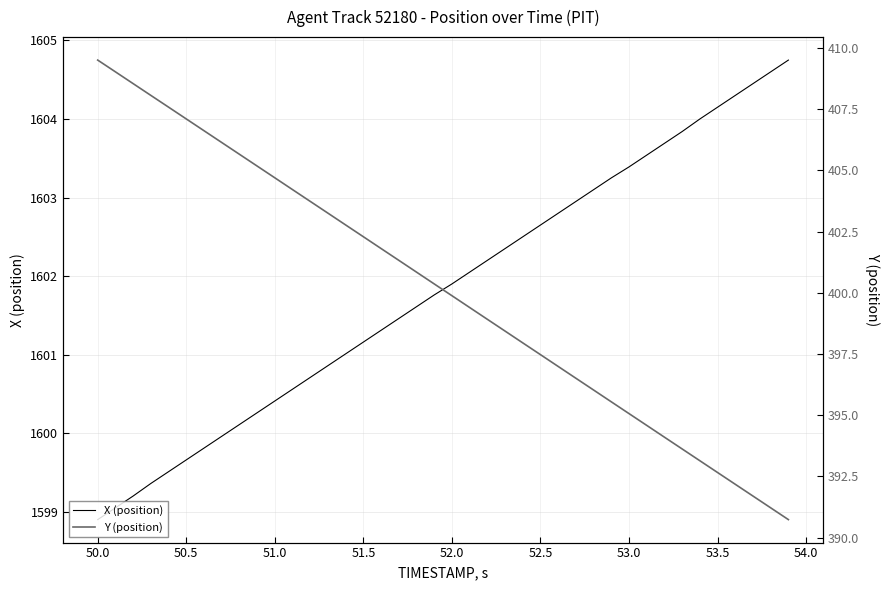

Does the chart display data point markers on the line(s)?

No